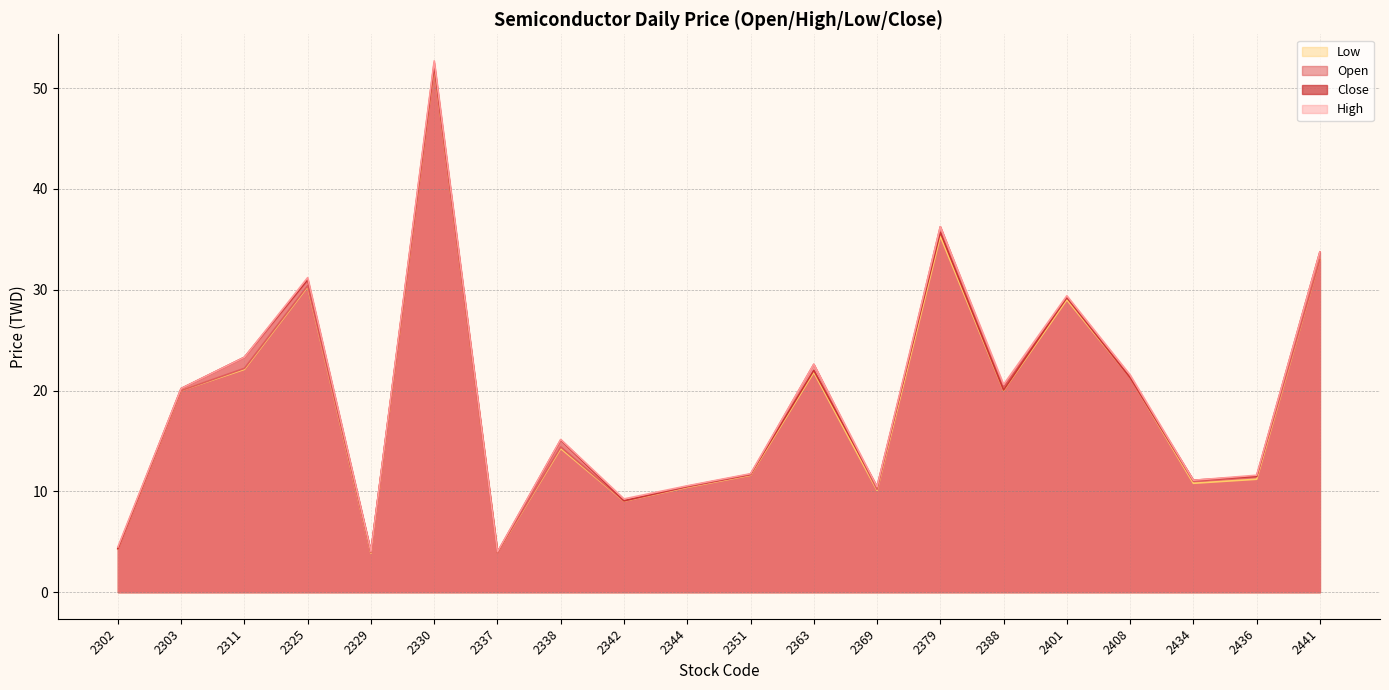

In Low, how many points are higher than both neighbors (excluding endpoints)?

6